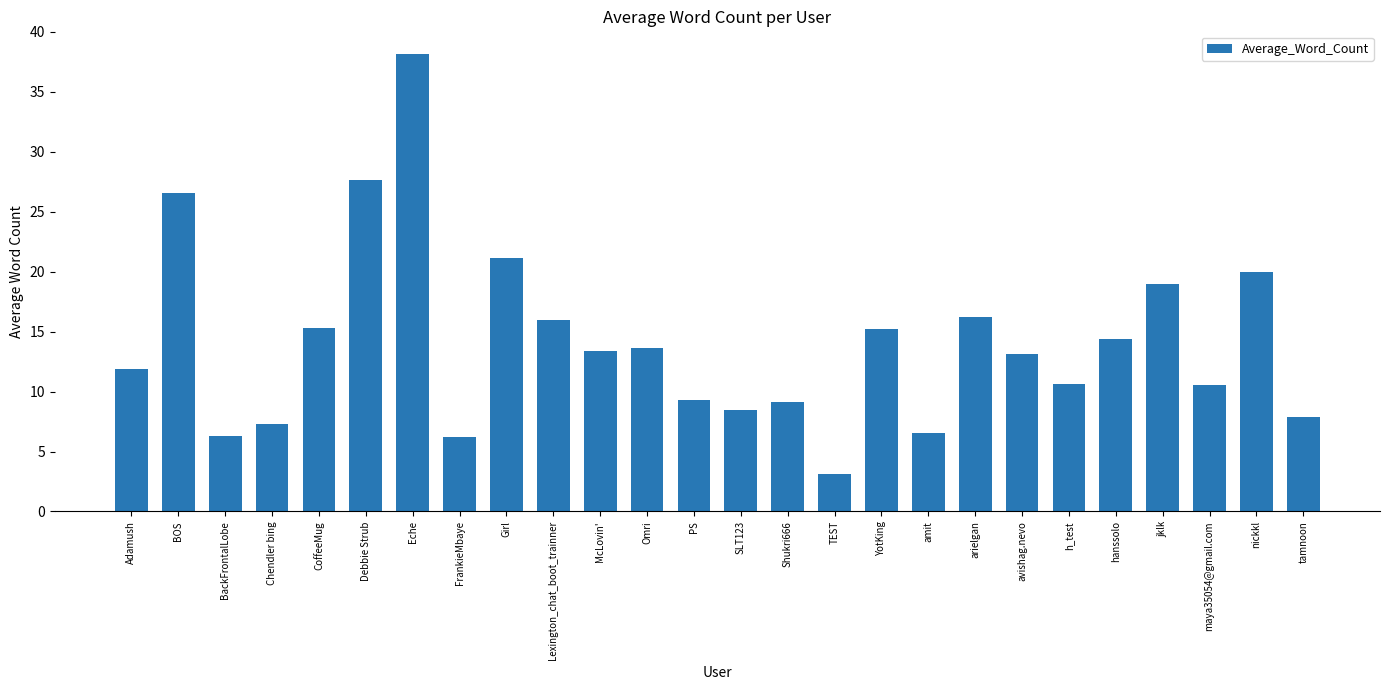

What is the label of the 3rd bar from the right?

maya35054@gmail.com